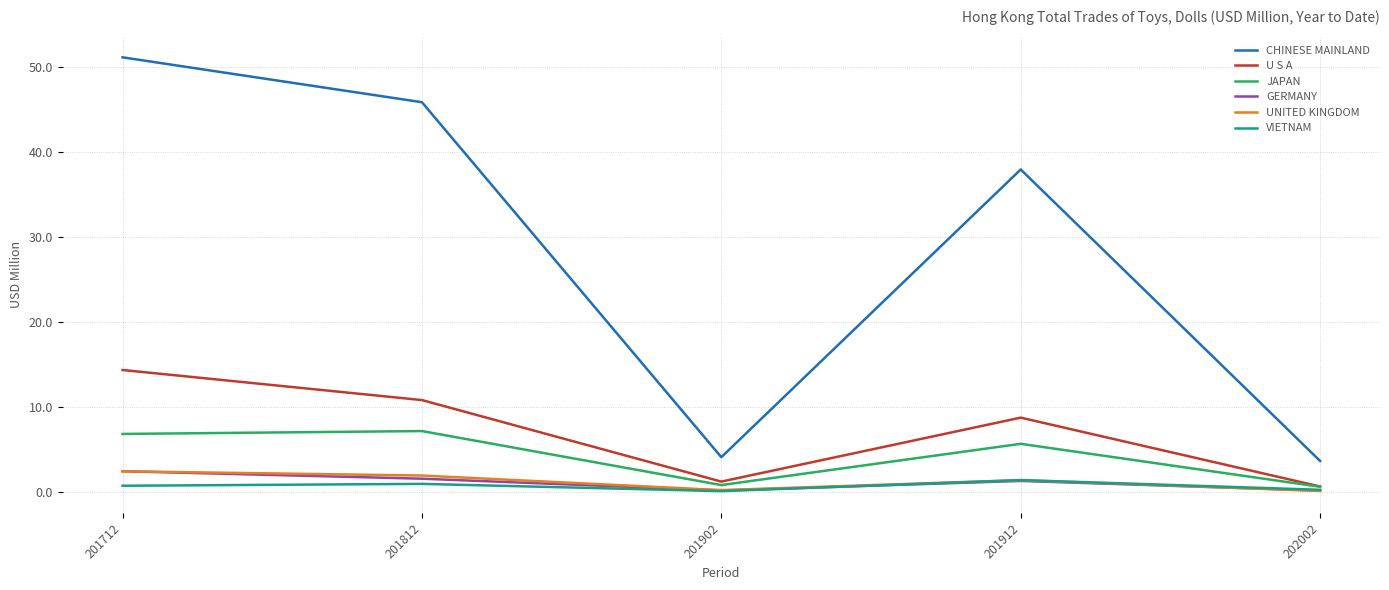

Count the number of categories in the chart.

5